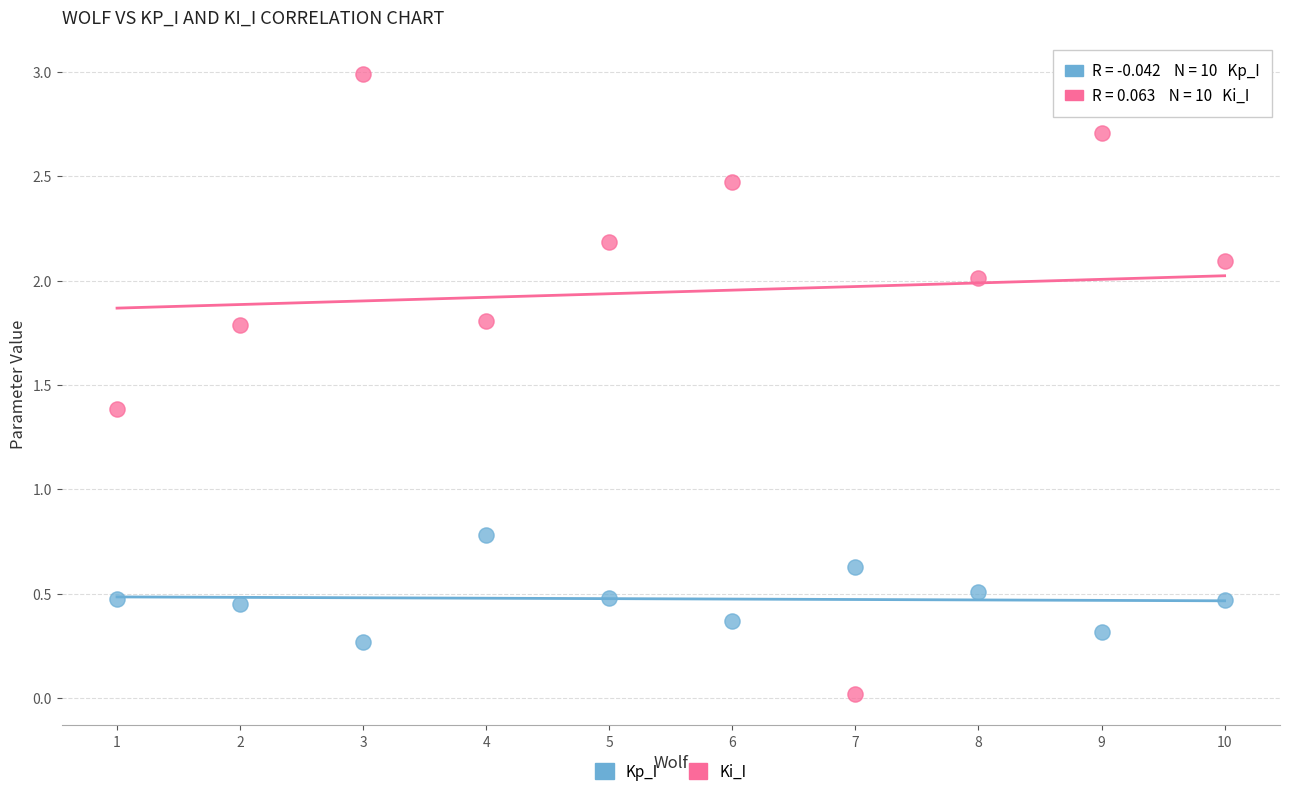

Across all data points, what is the range of Y values (max minus min)?

3.0